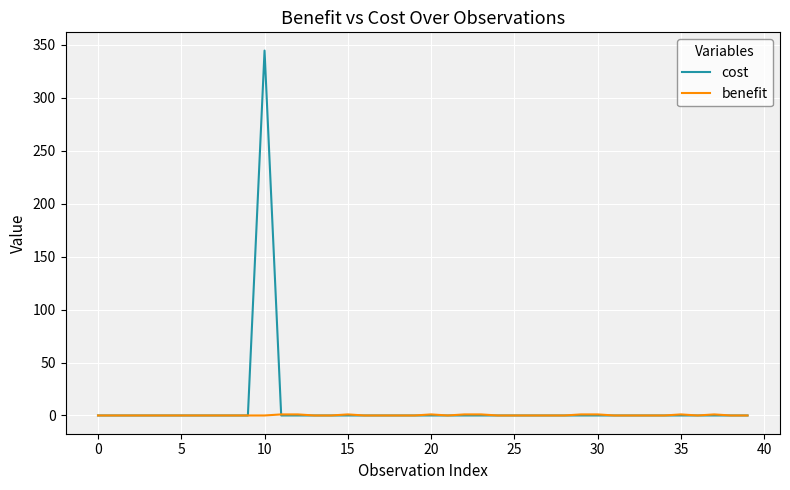

Does the chart display data point markers on the line(s)?

No